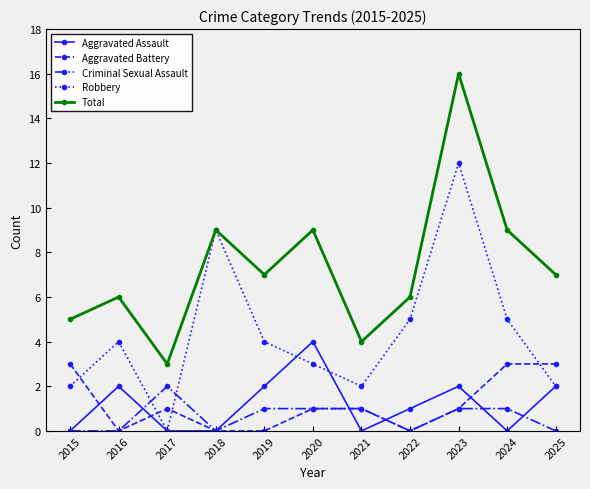

True or false: Aggravated Battery and Total intersect in this chart.

False